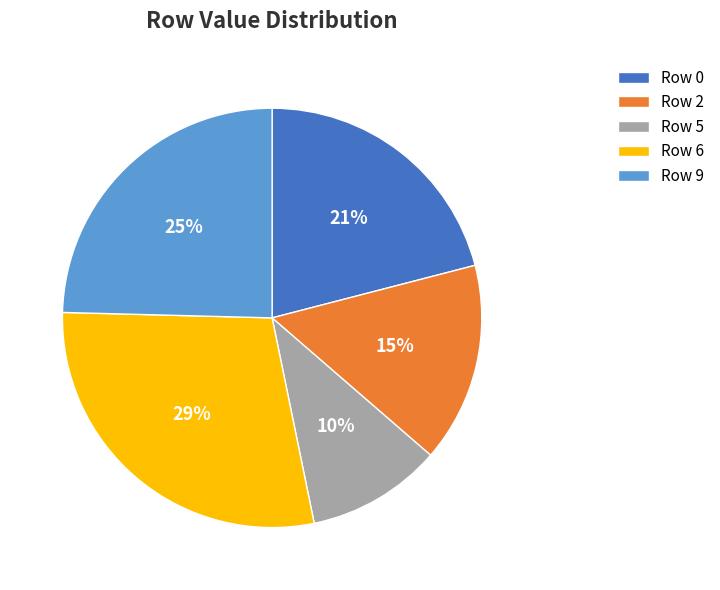

What percentage is the Row 9 slice, to the nearest percent?

25%